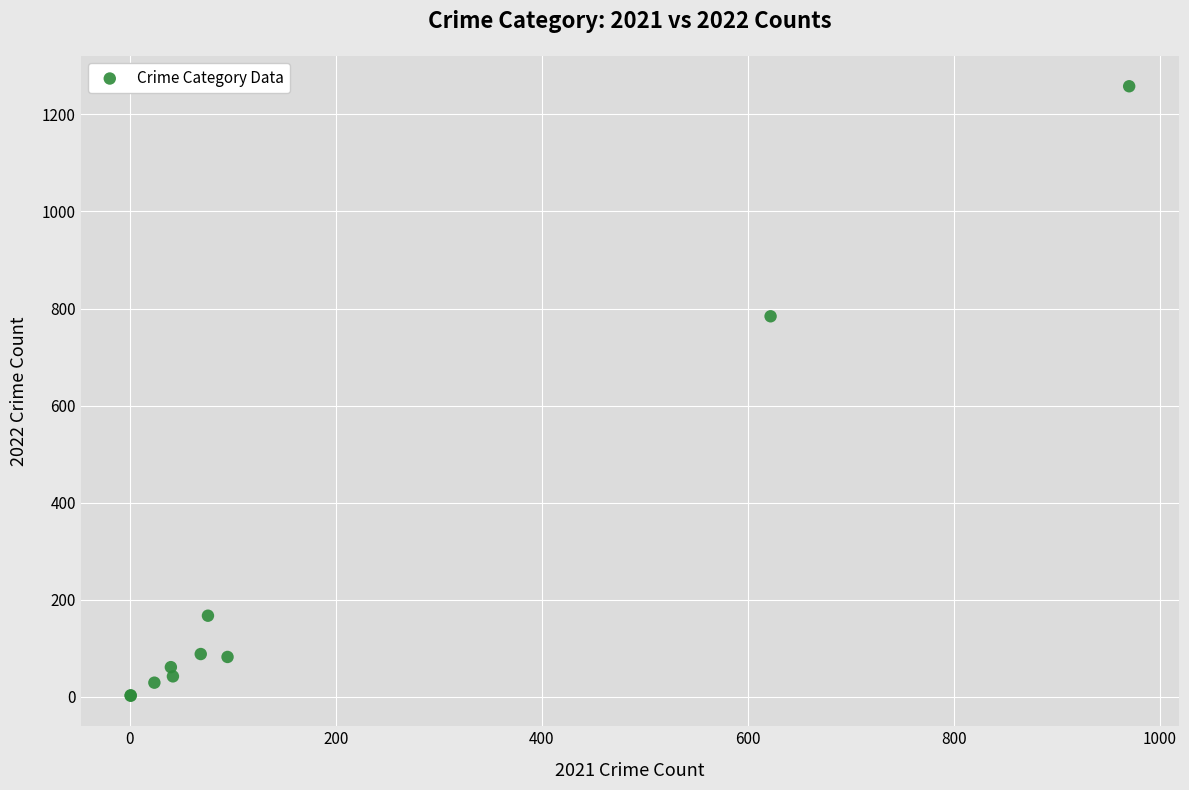

What Y value in the scatter plot is closest to 630?

784